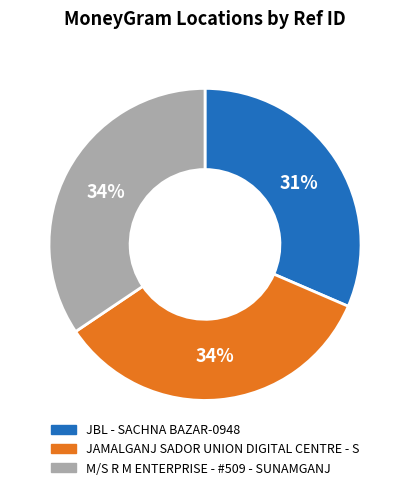

What percentage is the JAMALGANJ SADOR UNION DIGITAL CENTRE - S slice, to the nearest percent?

34%